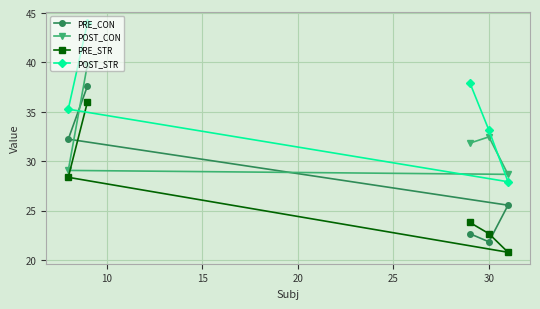

Rank the series by their average value, from highest to lowest.

POST_STR, POST_CON, PRE_CON, PRE_STR